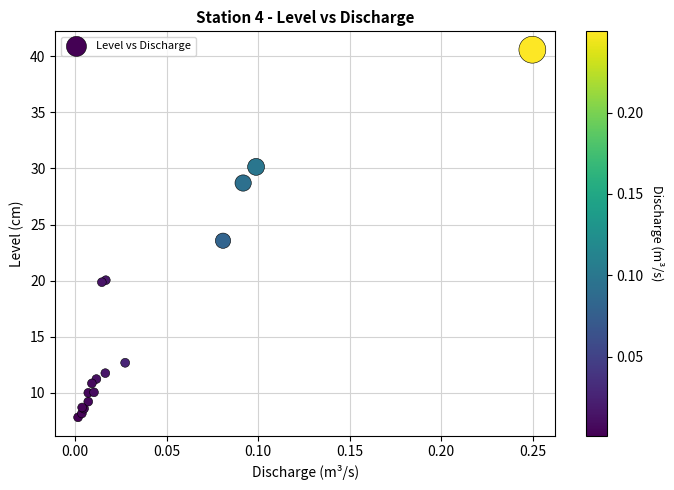

What Y value in the scatter plot is closest to 24?

23.6